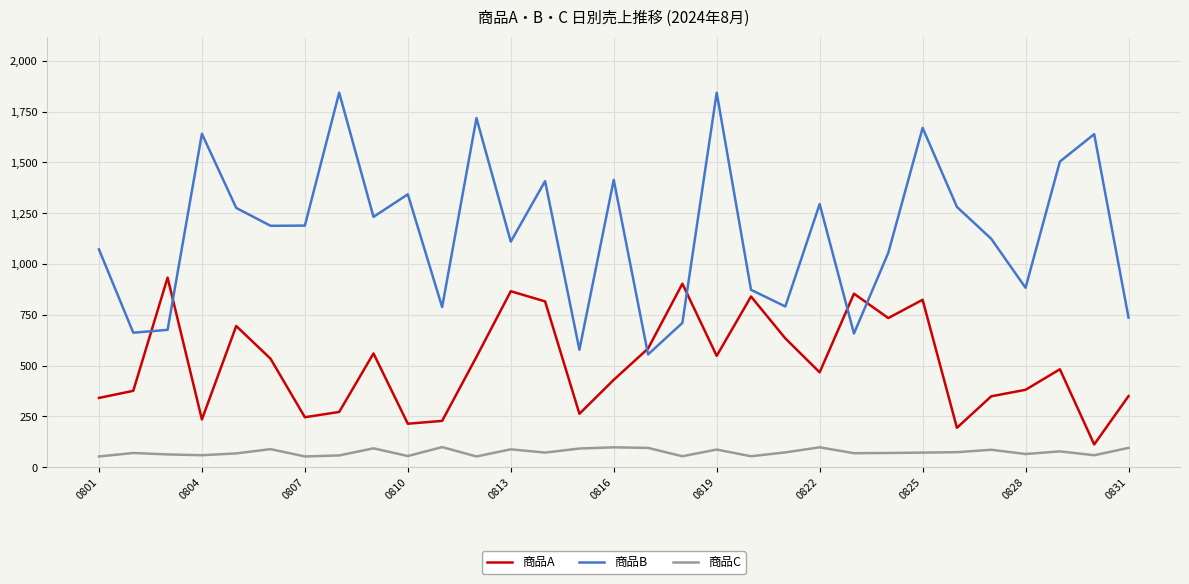

What are all the series names shown in the legend?

商品A, 商品B, 商品C